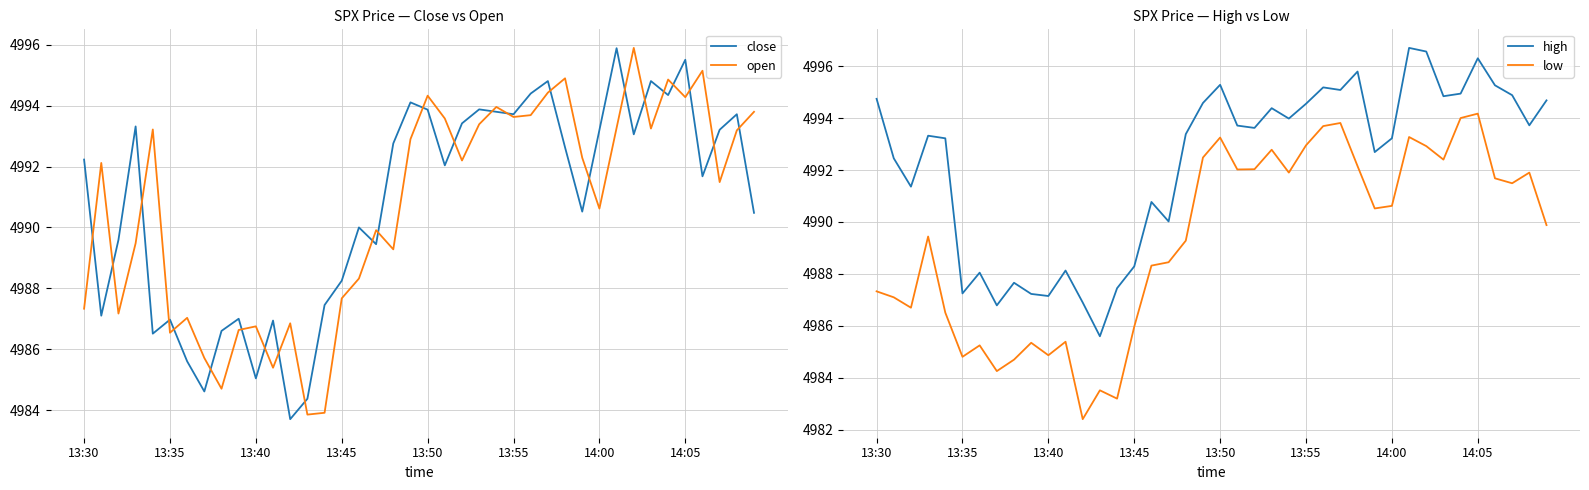

Is this an area chart (filled region under the line)?

No